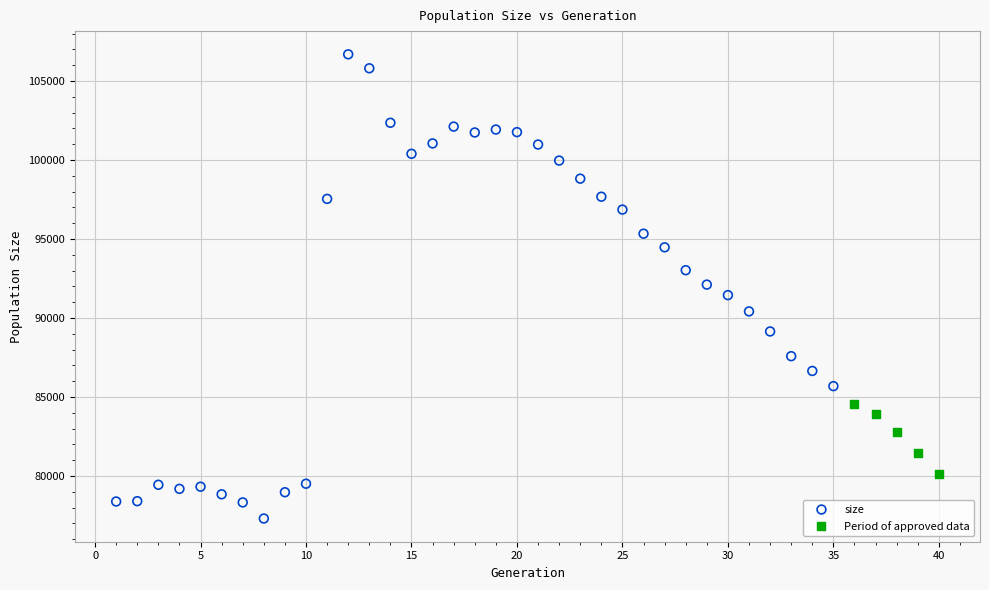

Which series has the largest Y range (max minus min)?

size